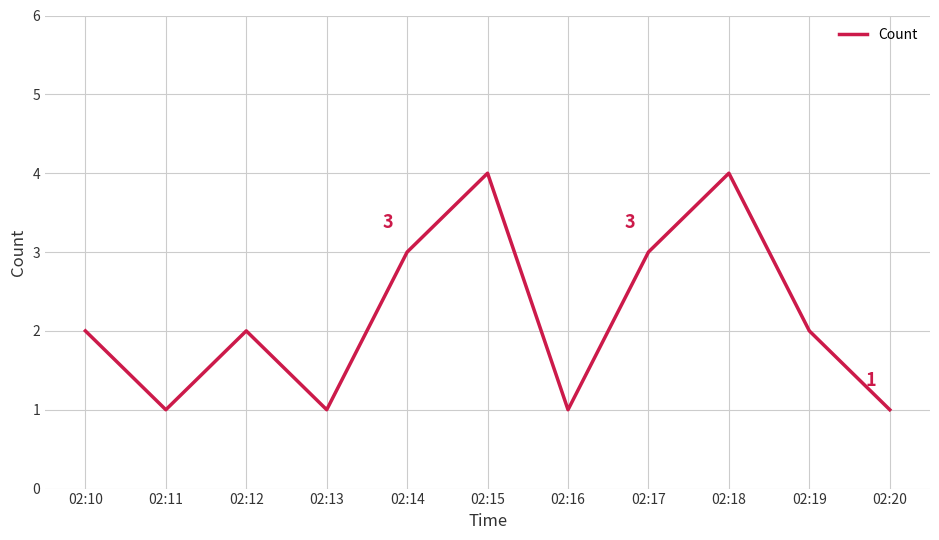

What is the difference between the maximum and minimum values?

3